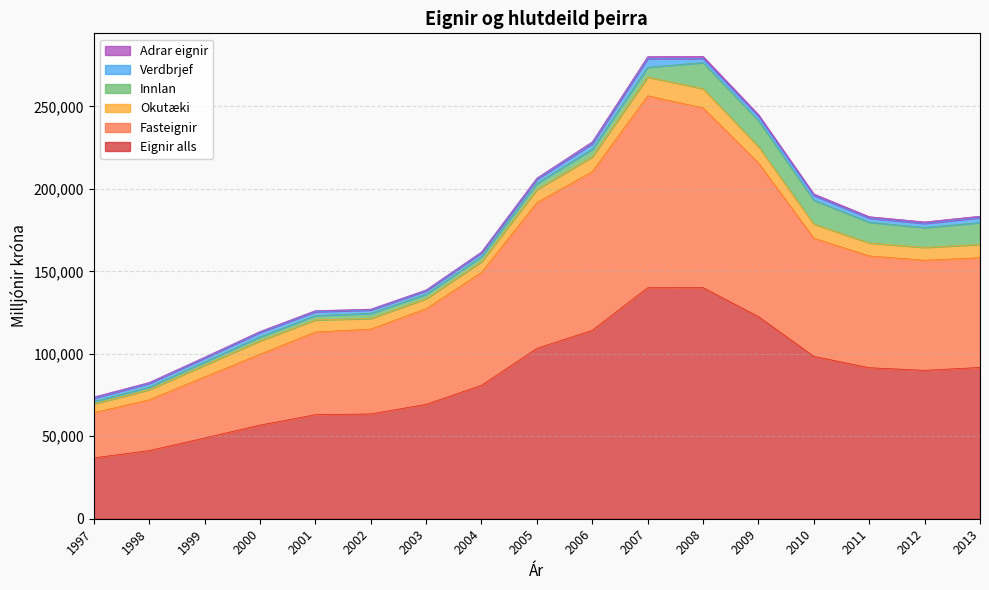

Which category has the lowest value in the Adrar eignir series?

2002